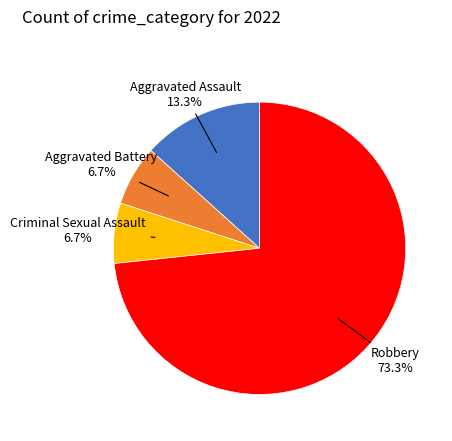

Is there a majority slice in this chart?

Yes